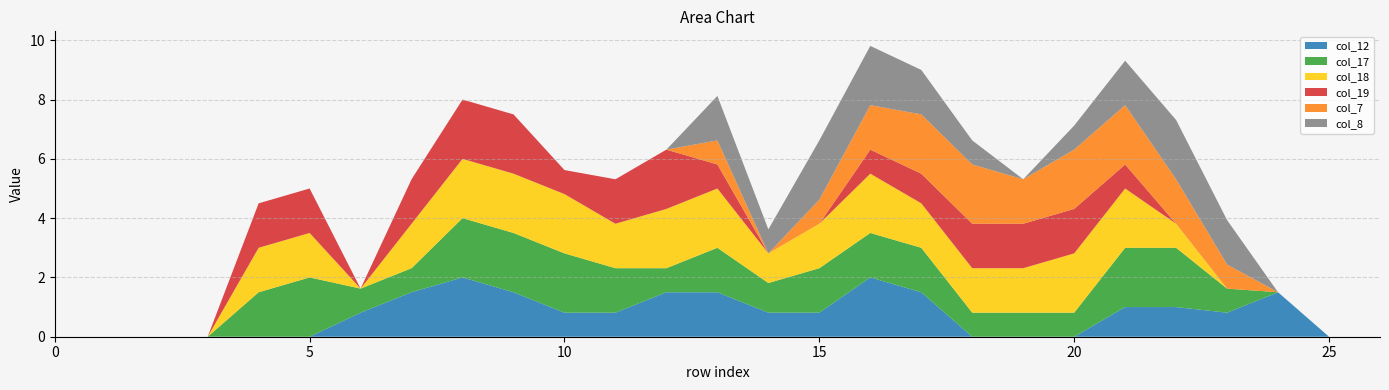

Reading right to left, extract all data points from this chart.

col_12: 26=0.0	25=0.0	24=1.5	23=0.8	22=1.0	21=1.0	20=0.0	19=0.0	18=0.0	17=1.5	16=2.0	15=0.8	14=0.8	13=1.5	12=1.5	11=0.8	10=0.8	9=1.5	8=2.0	7=1.5	6=0.8	5=0.0	4=0.0	3=0.0	2=0.0	1=0.0	0=0.0
col_17: 26=0.0	25=0.0	24=0.0	23=0.8	22=2.0	21=2.0	20=0.8	19=0.8	18=0.8	17=1.5	16=1.5	15=1.5	14=1.0	13=1.5	12=0.8	11=1.5	10=2.0	9=2.0	8=2.0	7=0.8	6=0.8	5=2.0	4=1.5	3=0.0	2=0.0	1=0.0	0=0.0
col_18: 26=0.0	25=0.0	24=0.0	23=0.0	22=0.8	21=2.0	20=2.0	19=1.5	18=1.5	17=1.5	16=2.0	15=1.5	14=1.0	13=2.0	12=2.0	11=1.5	10=2.0	9=2.0	8=2.0	7=1.5	6=0.0	5=1.5	4=1.5	3=0.0	2=0.0	1=0.0	0=0.0
col_19: 26=0.0	25=0.0	24=0.0	23=0.0	22=0.0	21=0.8	20=1.5	19=1.5	18=1.5	17=1.0	16=0.8	15=0.0	14=0.0	13=0.8	12=2.0	11=1.5	10=0.8	9=2.0	8=2.0	7=1.5	6=0.0	5=1.5	4=1.5	3=0.0	2=0.0	1=0.0	0=0.0
col_7: 26=0.0	25=0.0	24=0.0	23=0.8	22=1.5	21=2.0	20=2.0	19=1.5	18=2.0	17=2.0	16=1.5	15=0.8	14=0.0	13=0.8	12=0.0	11=0.0	10=0.0	9=0.0	8=0.0	7=0.0	6=0.0	5=0.0	4=0.0	3=0.0	2=0.0	1=0.0	0=0.0
col_8: 26=0.0	25=0.0	24=0.0	23=1.5	22=2.0	21=1.5	20=0.8	19=0.0	18=0.8	17=1.5	16=2.0	15=2.0	14=0.8	13=1.5	12=0.0	11=0.0	10=0.0	9=0.0	8=0.0	7=0.0	6=0.0	5=0.0	4=0.0	3=0.0	2=0.0	1=0.0	0=0.0